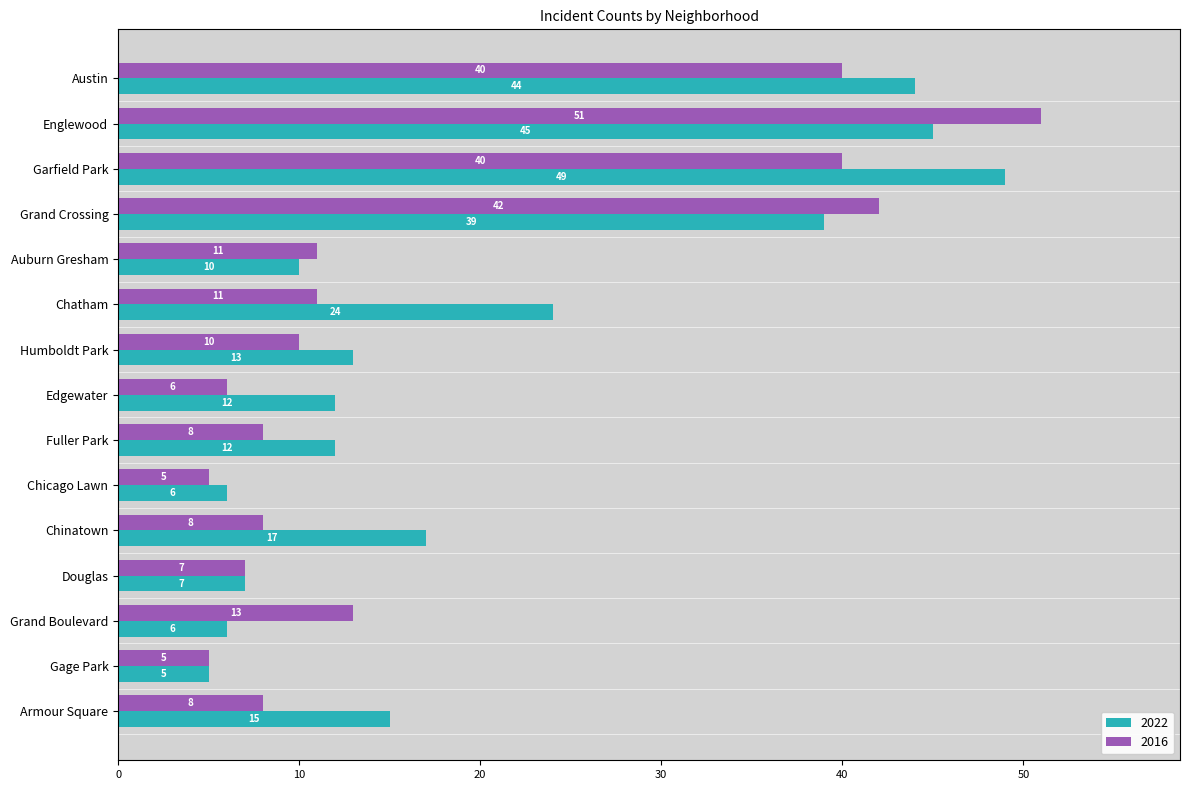

Which series changed the most between Englewood and Grand Crossing?

2016